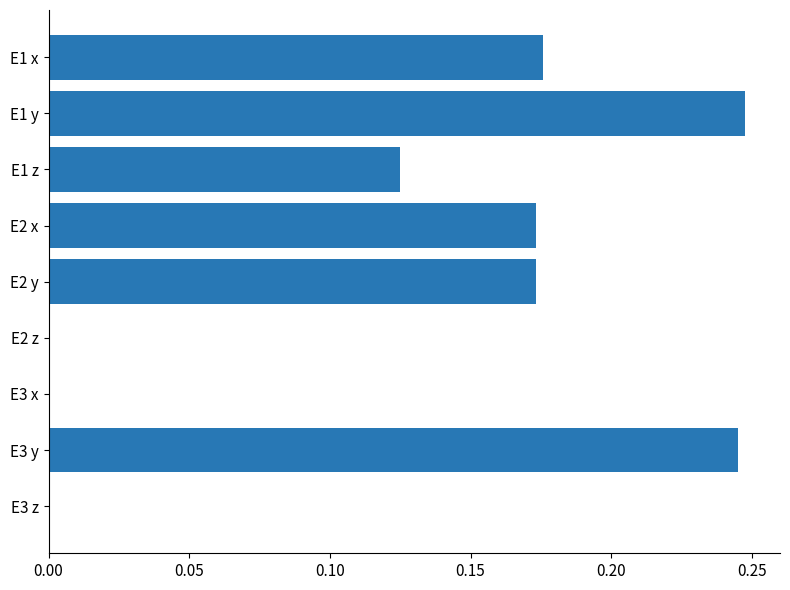

Which has a higher value, E3 x or E2 x?

E2 x